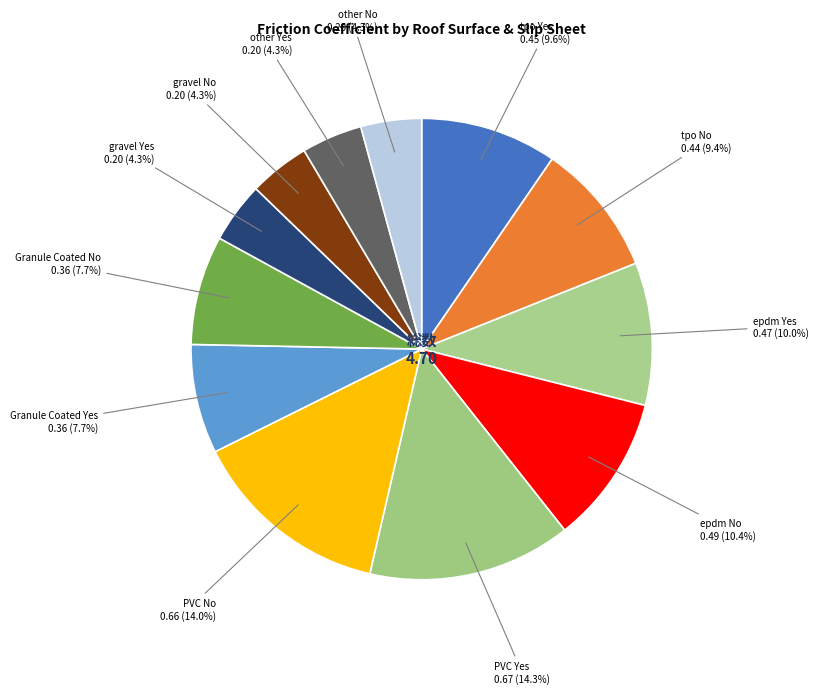

Is there any slice that represents more than half of the pie?

No